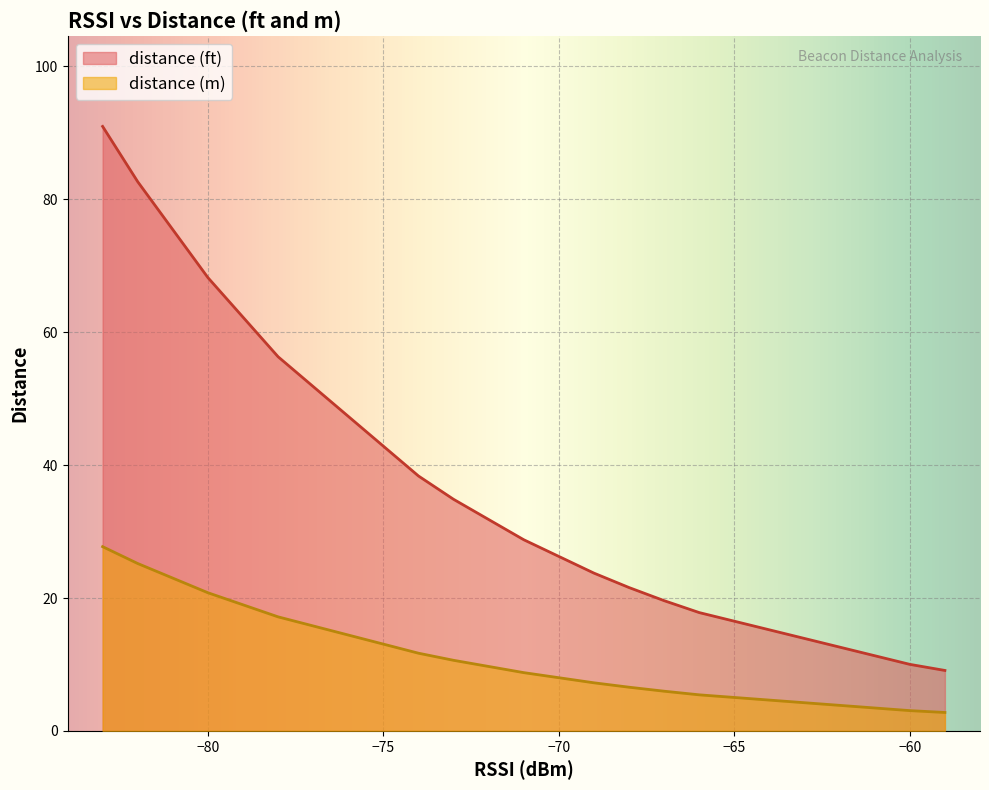

What is the greatest value displayed?

91.0